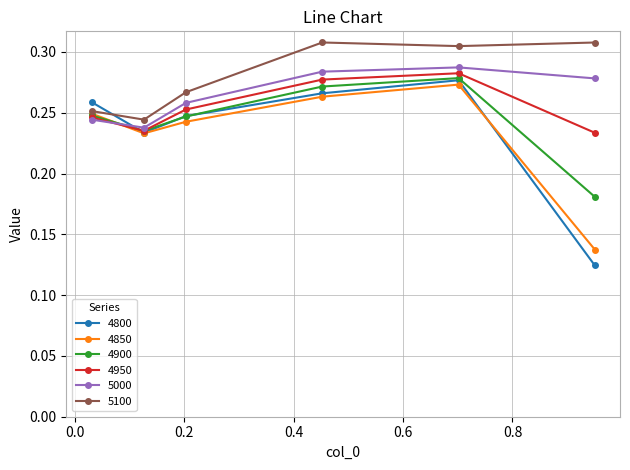

True or false: 5000 and 5100 intersect in this chart.

False